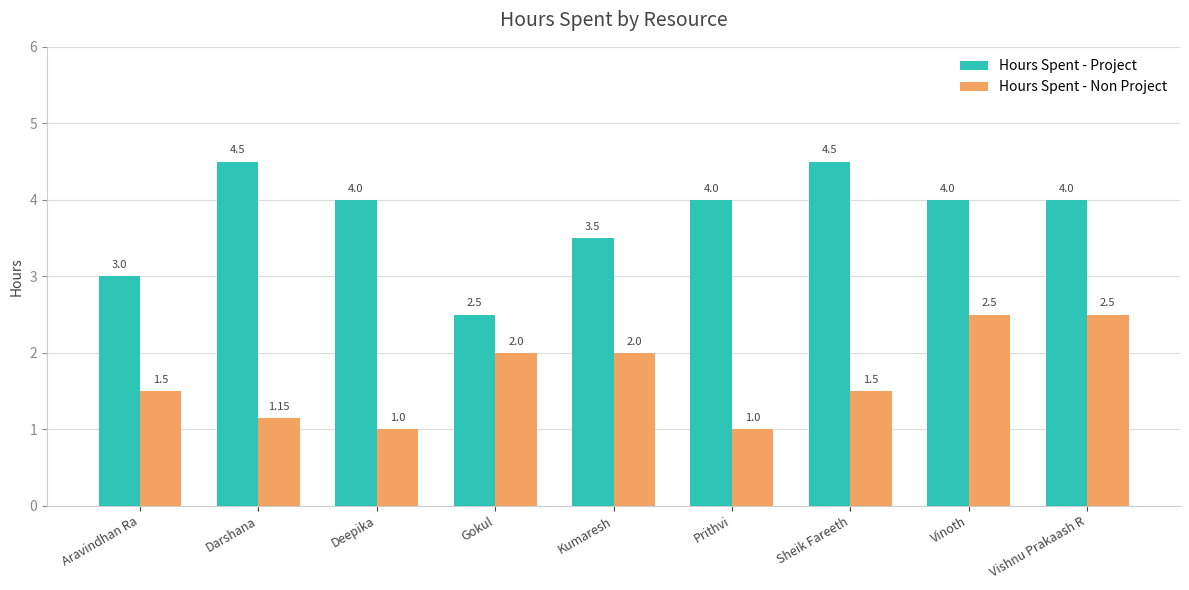

Which series has the widest spread of values?

Hours Spent - Project